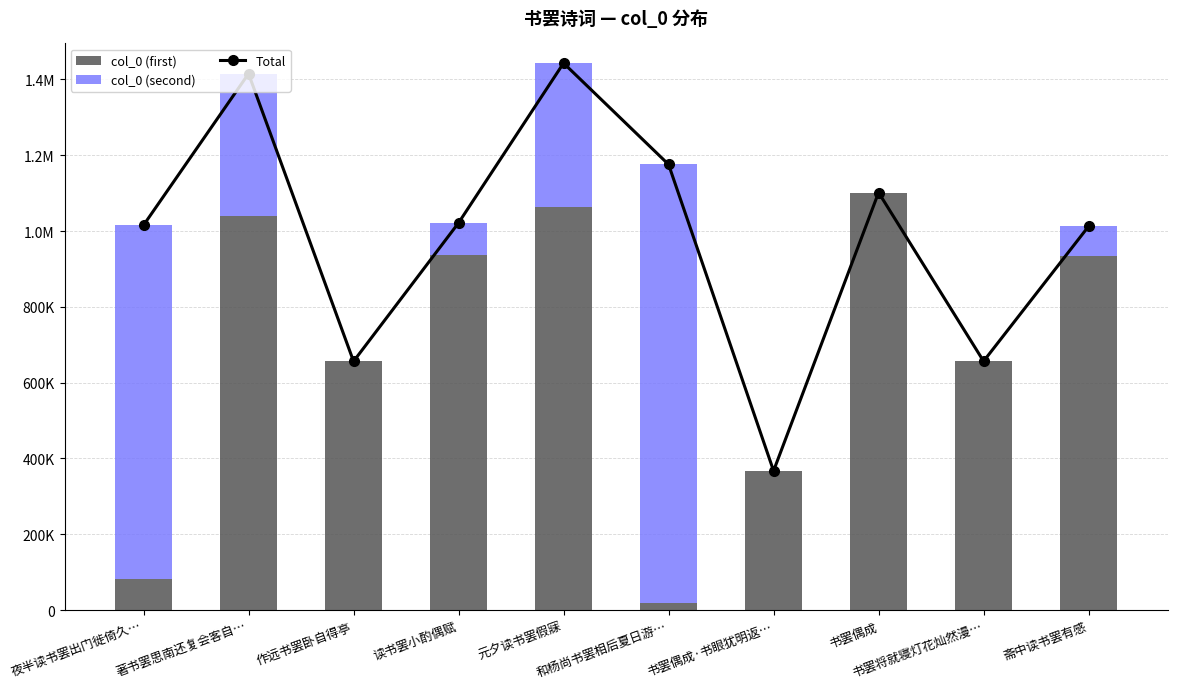

Which series has the largest total across all categories?

Total